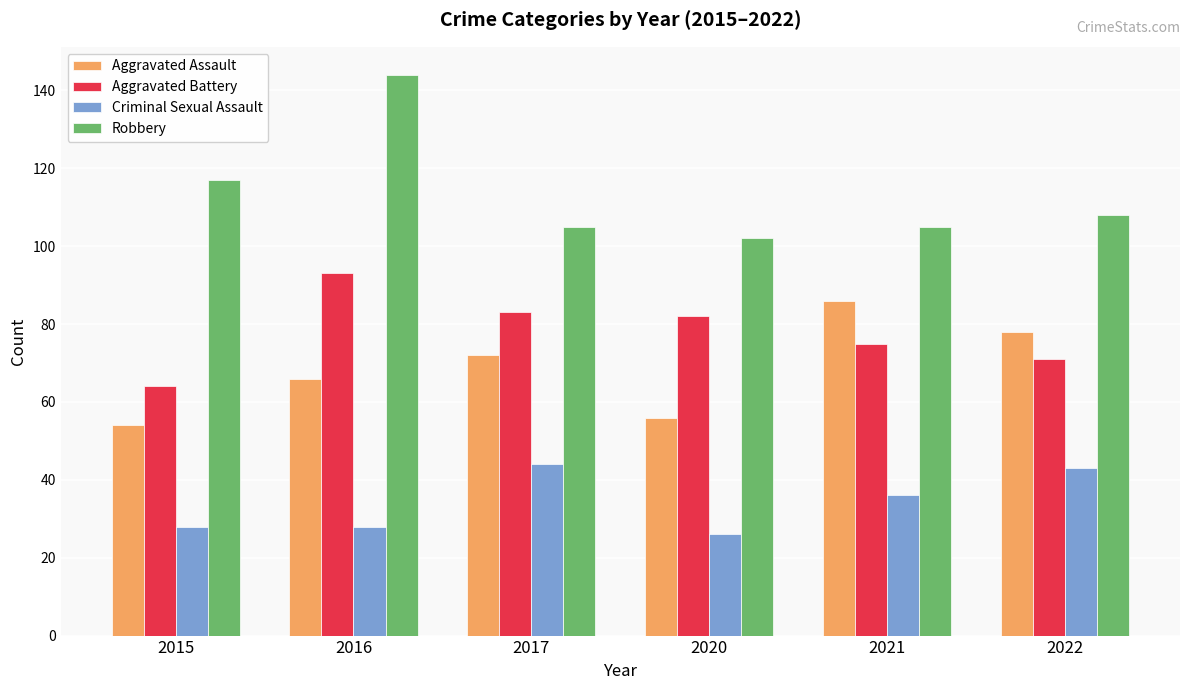

True or false: Robbery has a value of 117 at 2015.

True